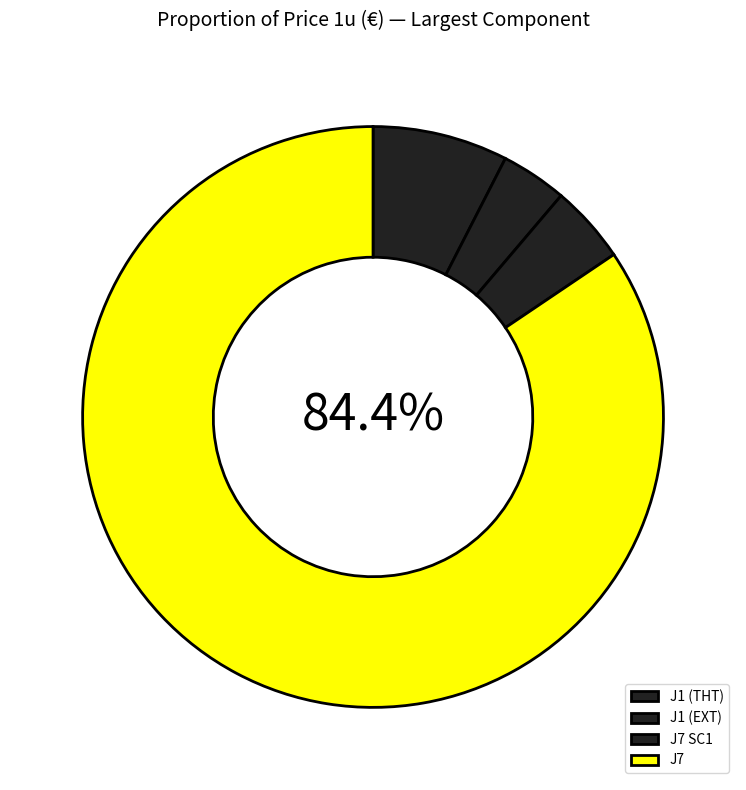

Does any single category account for the majority?

Yes